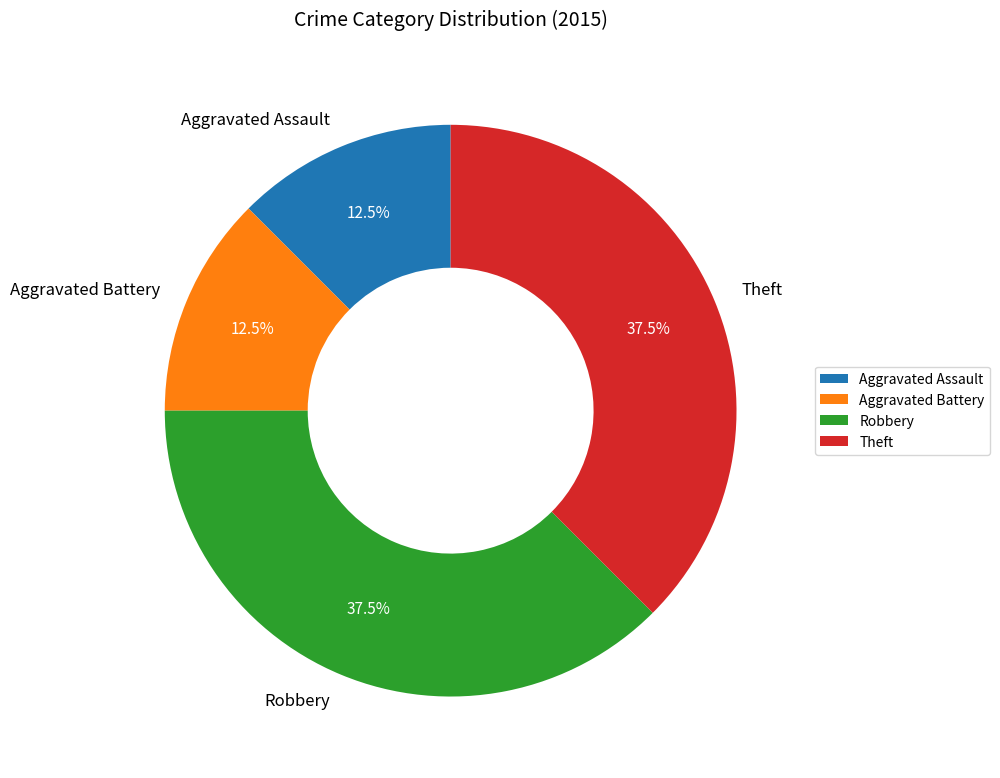

The Theft slice represents 49% of the pie. True or false?

False